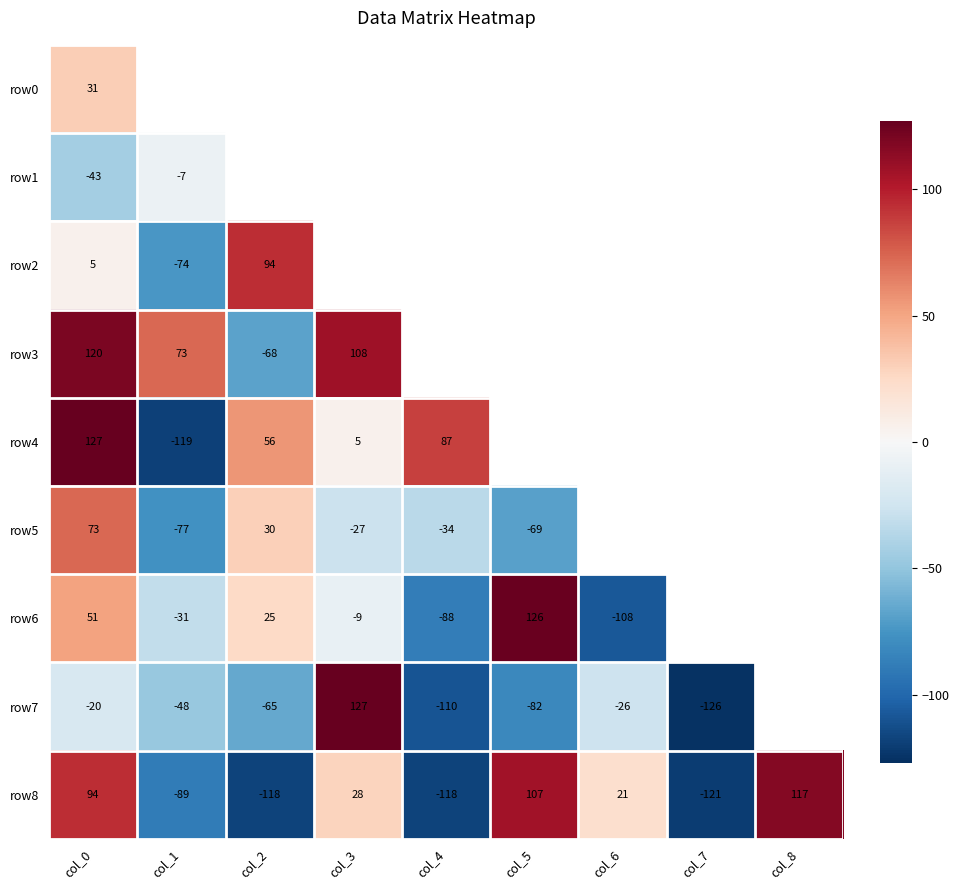

What is the difference between the highest and lowest values at col_0?

170